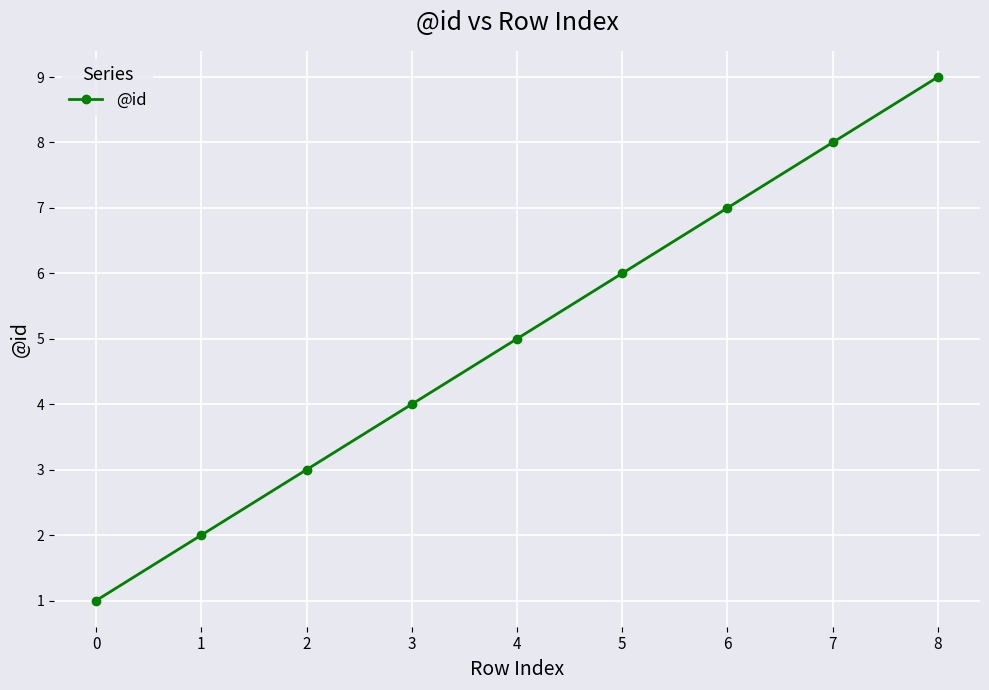

What is the value of the 8th point from the left?

8